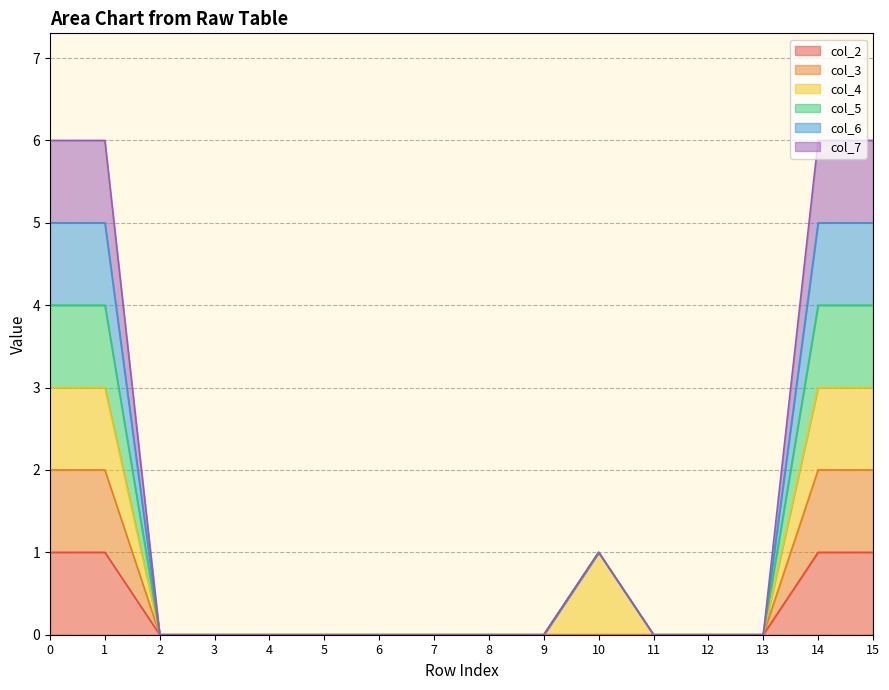

True or false: col_7 and col_3 intersect in this chart.

False